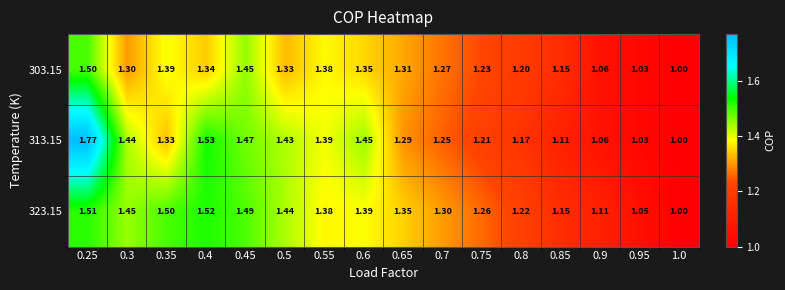

What is the smallest value displayed?

1.0